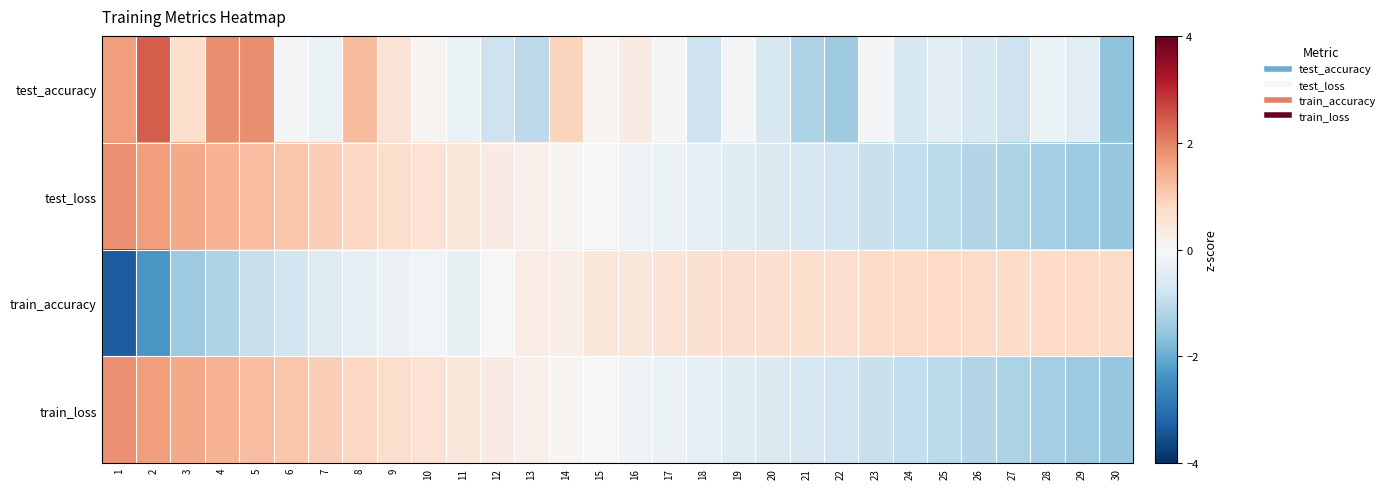

Rank the series by their maximum value, from lowest to highest.

train_accuracy, test_loss, train_loss, test_accuracy